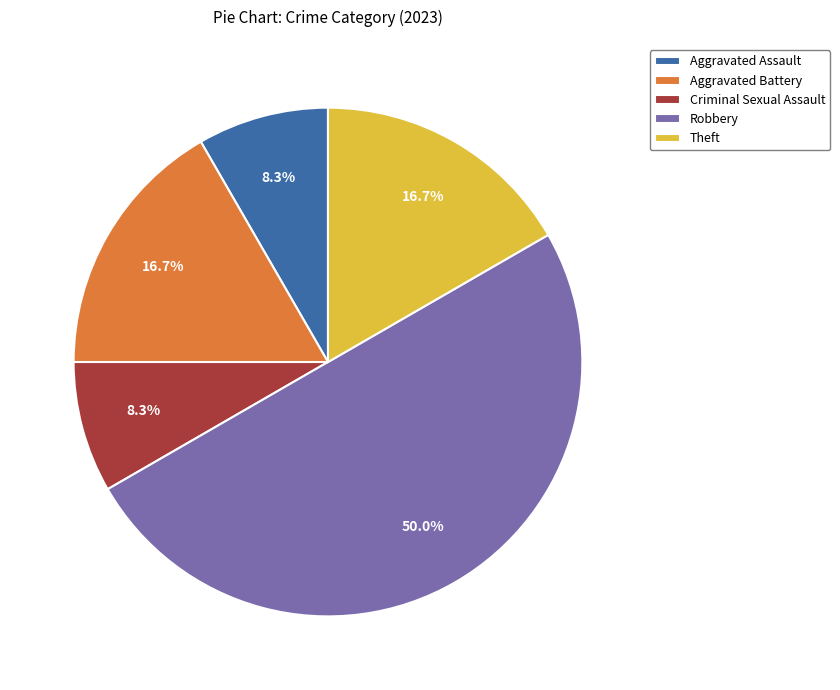

Between Criminal Sexual Assault and Aggravated Battery, which is larger?

Aggravated Battery